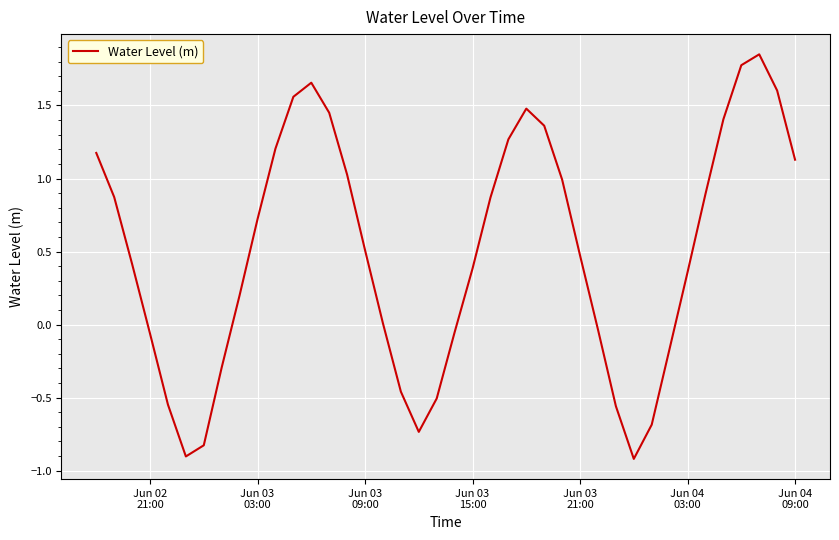

What is the minimum value shown in the chart?

-0.9